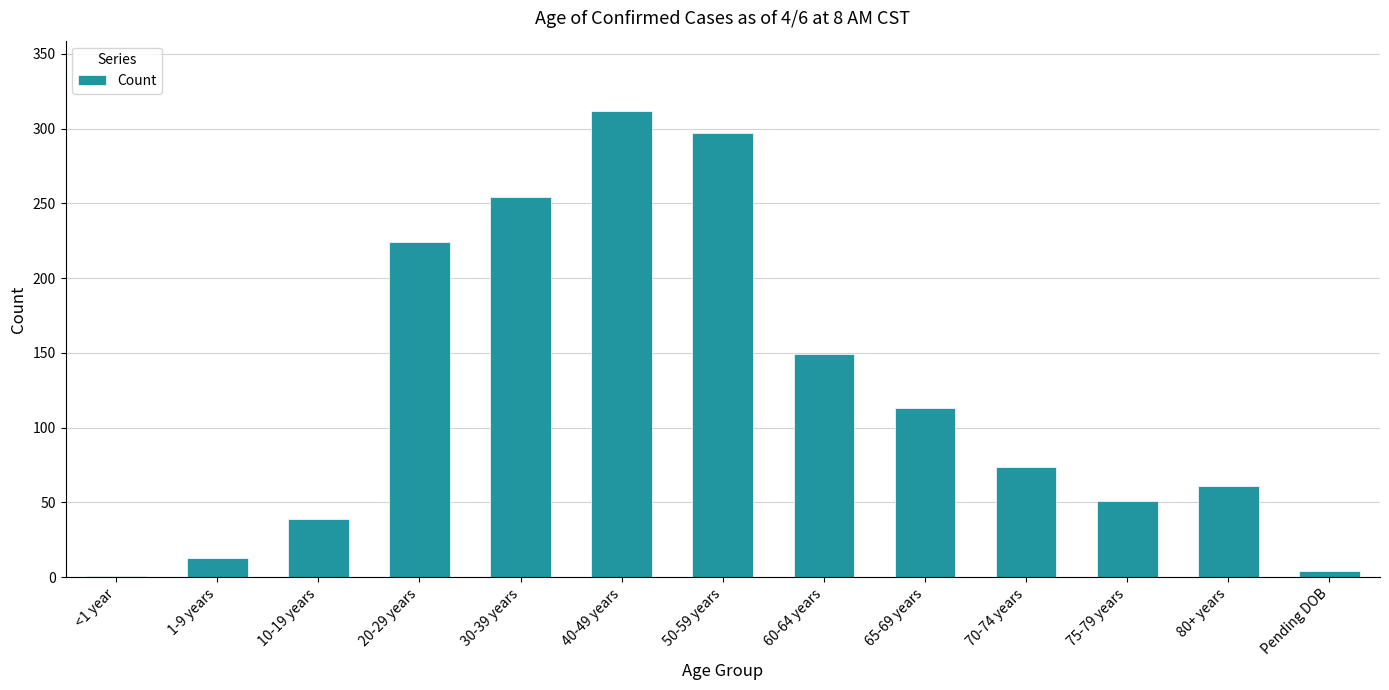

Reading left to right, transcribe all the data shown in this chart.

1	13	39	224	254	312	297	149	113	74	51	61	4